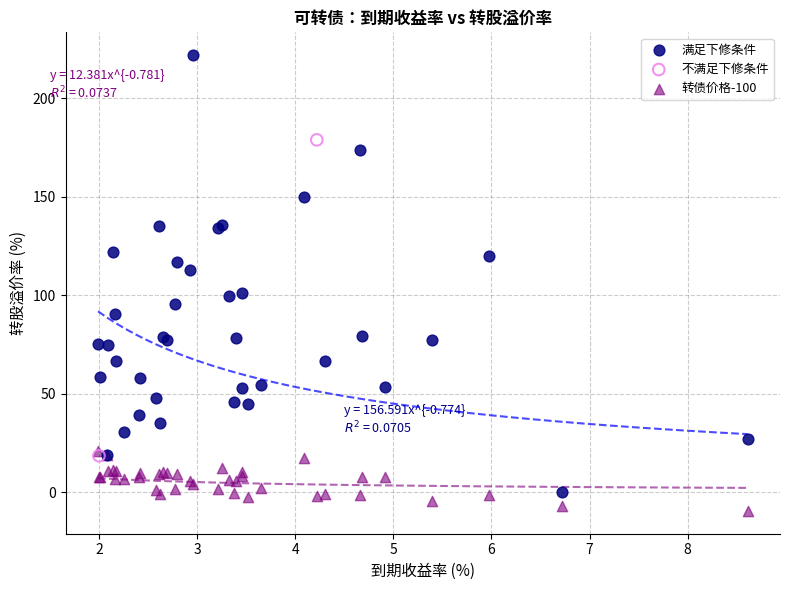

What are all the series names shown in the legend?

满足下修条件, 不满足下修条件, 转债价格-100